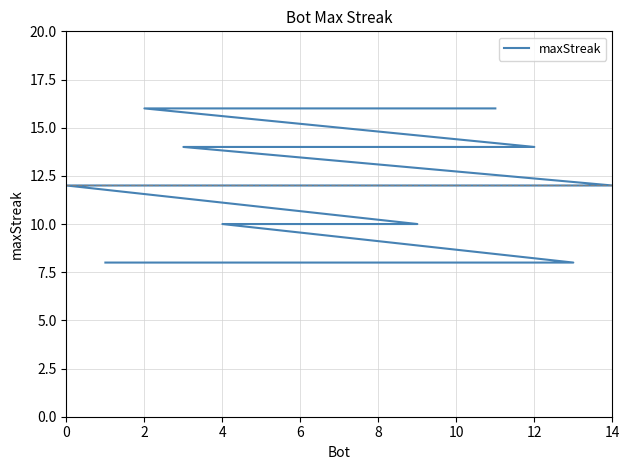

The chart shows a value of 2 at 13. True or false?

False